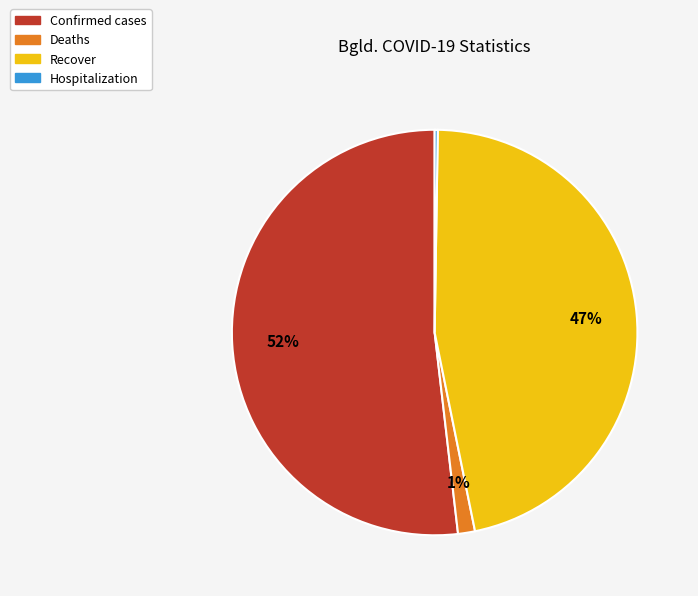

Do Deaths and Recover together represent more than half of the pie?

No